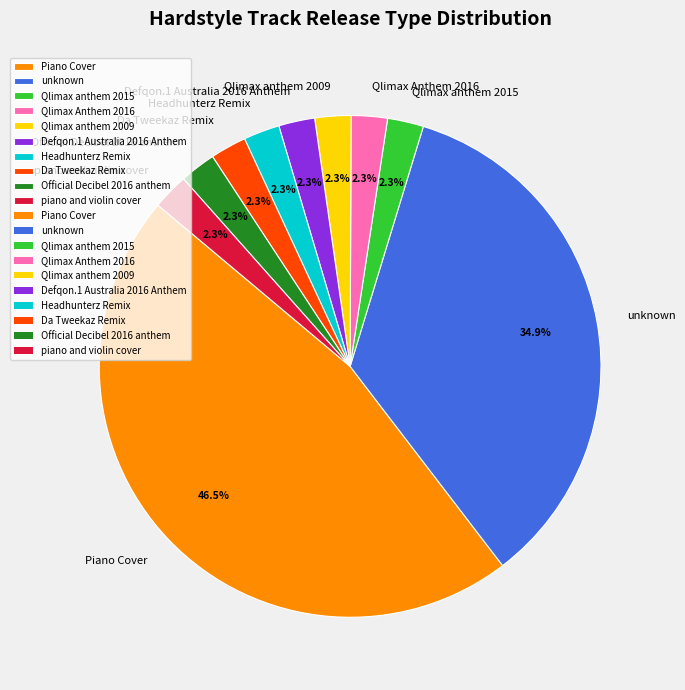

What percentage is the Da Tweekaz Remix slice, to the nearest percent?

2%